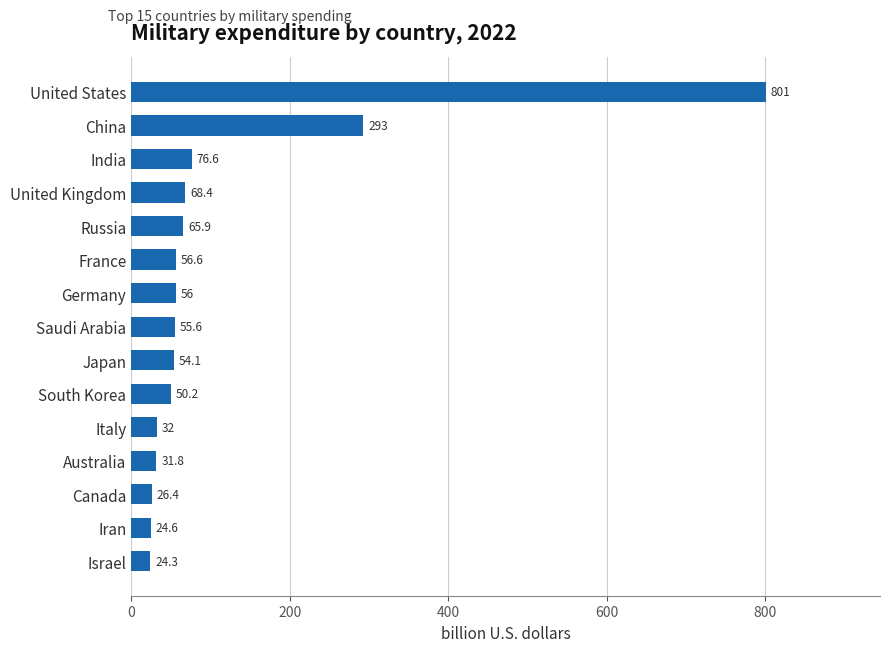

The value at India is 76.6. True or false?

True